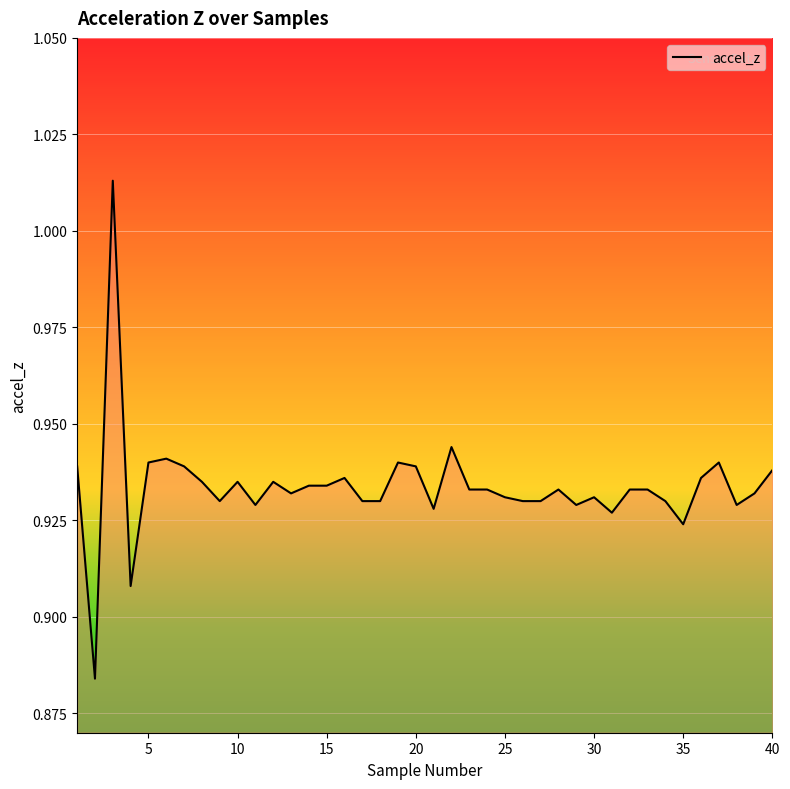

Count the number of data series in this chart.

1